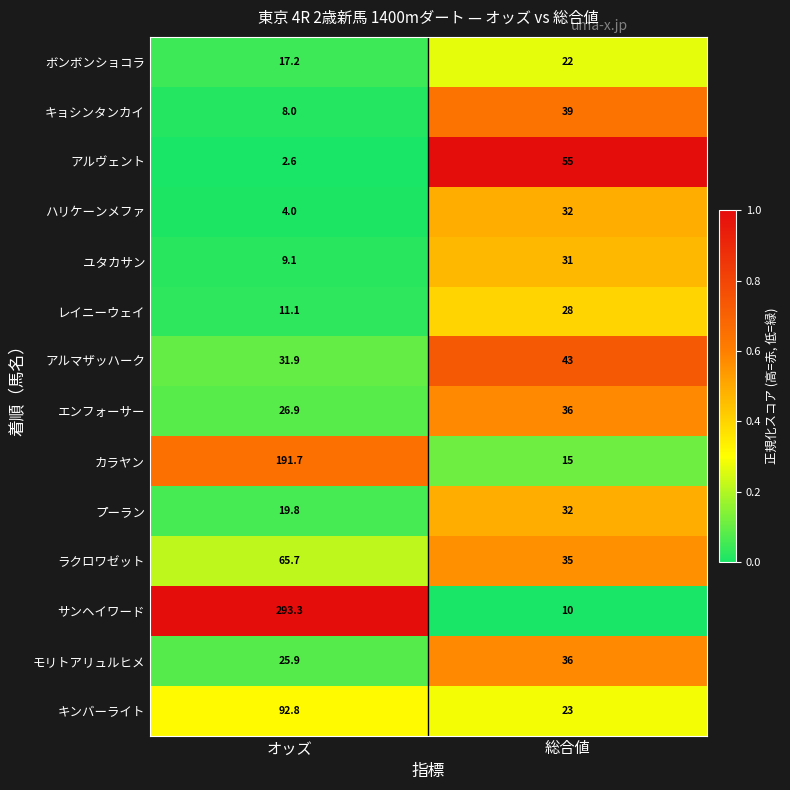

Reading right to left, extract all data points from this chart.

ボンボンショコラ: 総合値=22.0	オッズ=17.2
キョシンタンカイ: 総合値=39.0	オッズ=8.0
アルヴェント: 総合値=55.0	オッズ=2.6
ハリケーンメファ: 総合値=32.0	オッズ=4.0
ユタカサン: 総合値=31.0	オッズ=9.1
レイニーウェイ: 総合値=28.0	オッズ=11.1
アルマザッハーク: 総合値=43.0	オッズ=31.9
エンフォーサー: 総合値=36.0	オッズ=26.9
カラヤン: 総合値=15.0	オッズ=191.7
プーラン: 総合値=32.0	オッズ=19.8
ラクロワゼット: 総合値=35.0	オッズ=65.7
サンヘイワード: 総合値=10.0	オッズ=293.3
モリトアリュルヒメ: 総合値=36.0	オッズ=25.9
キンバーライト: 総合値=23.0	オッズ=92.8